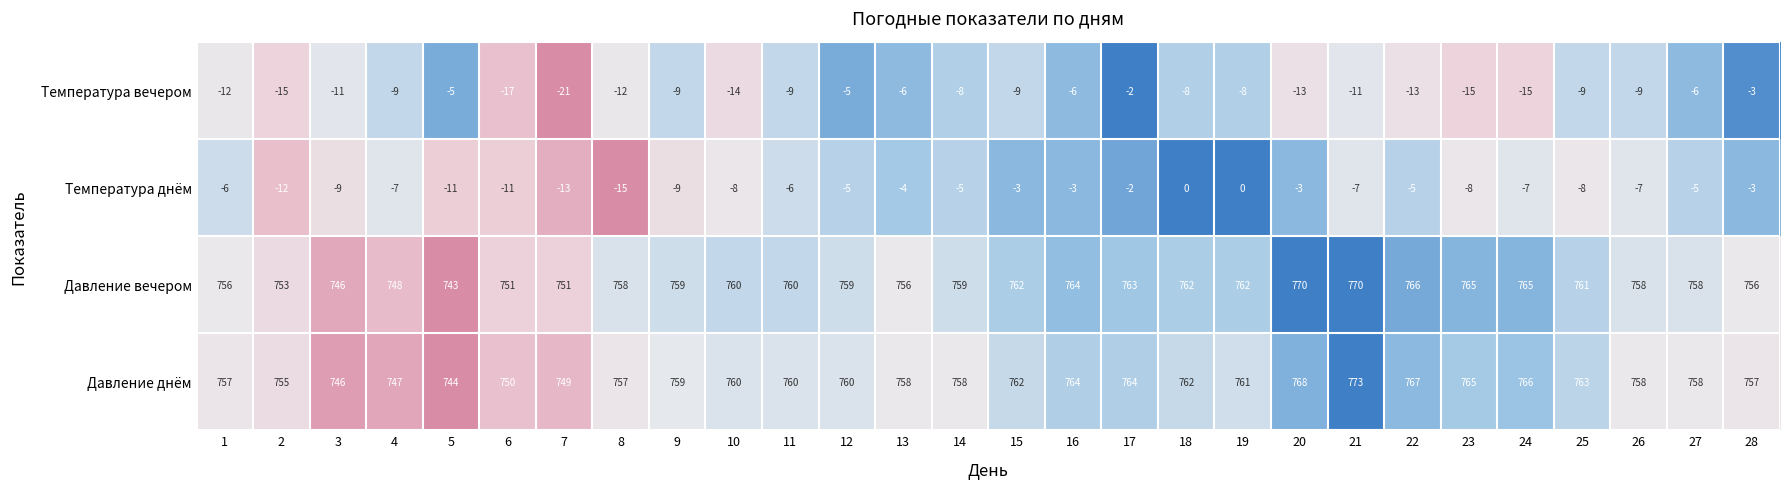

True or false: Температура днём has a value of -6 at 1.

True